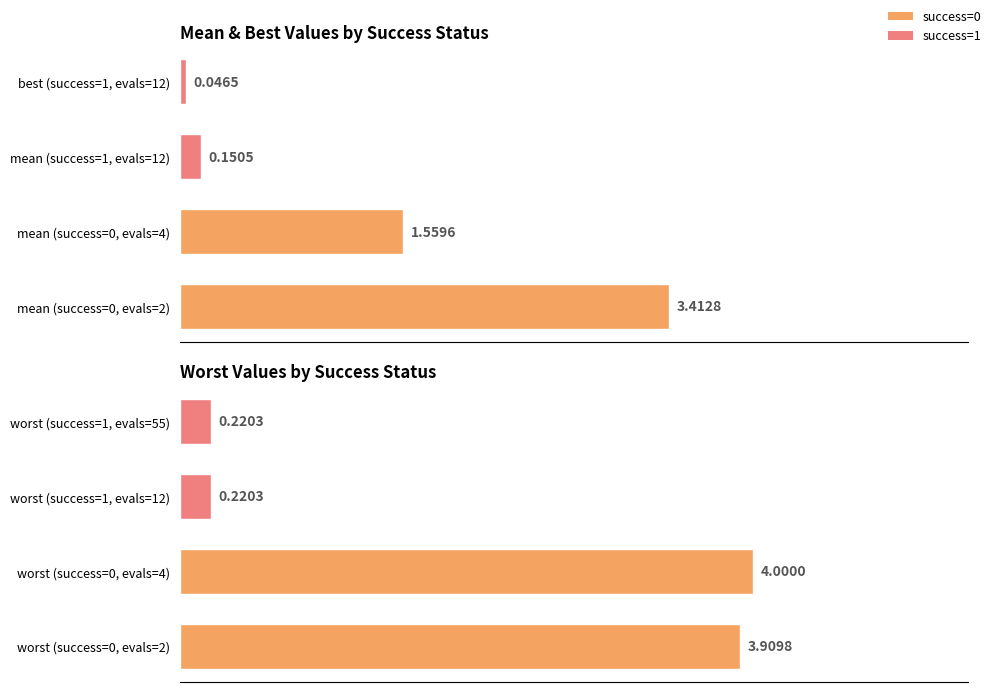

Is the value of worst at evals=4 (success=0) greater than the value of mean at evals=4 (success=0)?

Yes